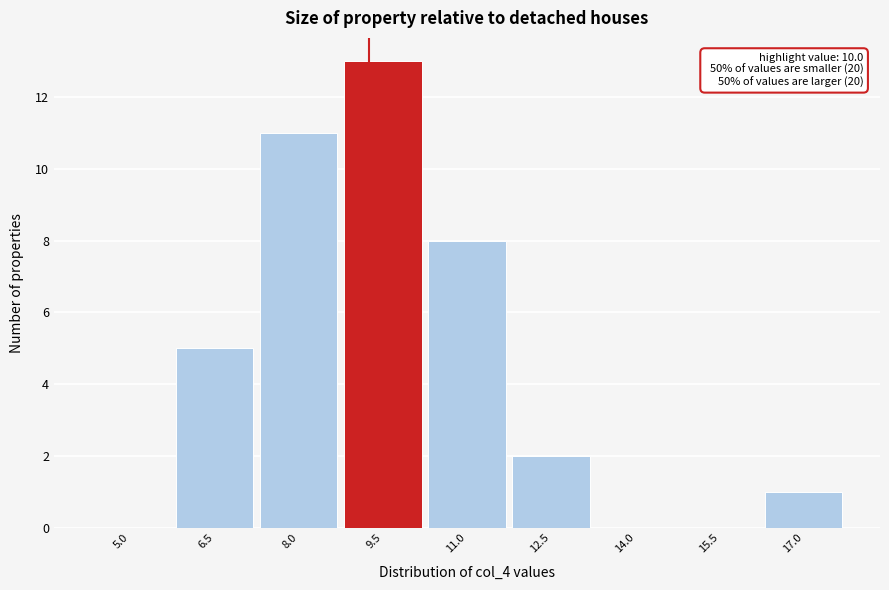

Reading left to right, what are all the values shown in this chart?

5.0=0	6.5=5	8.0=11	9.5=13	11.0=8	12.5=2	14.0=0	15.5=0	17.0=1